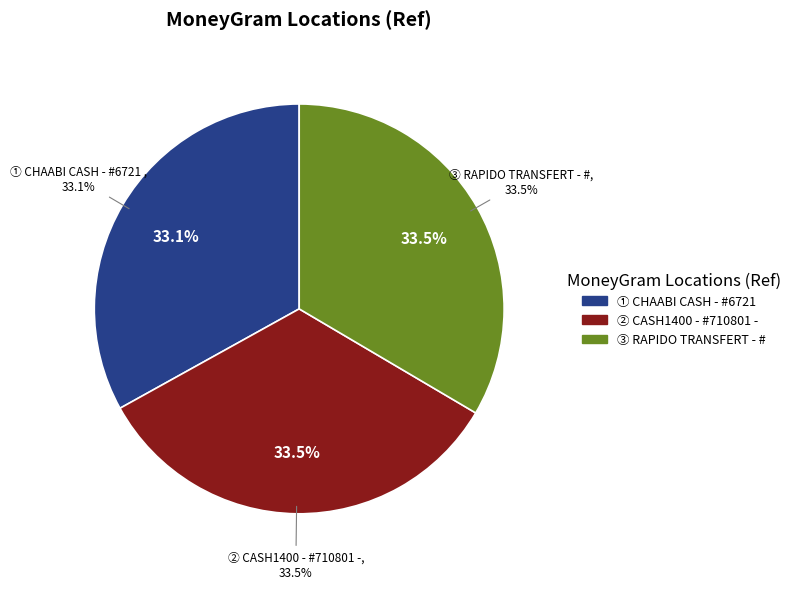

To the nearest percent, what is the average slice percentage?

33%